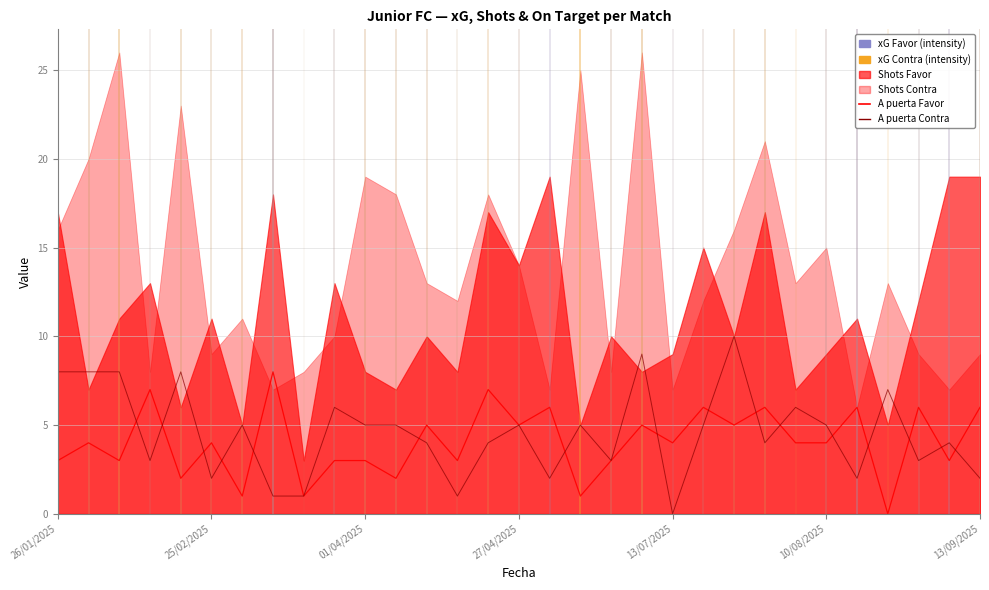

True or false: A puerta Favor and A puerta Contra intersect in this chart.

True